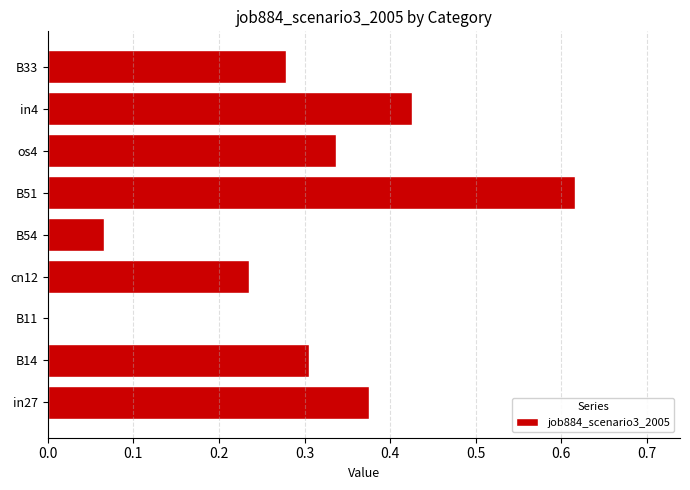

Which category has the highest value across all series?

B51